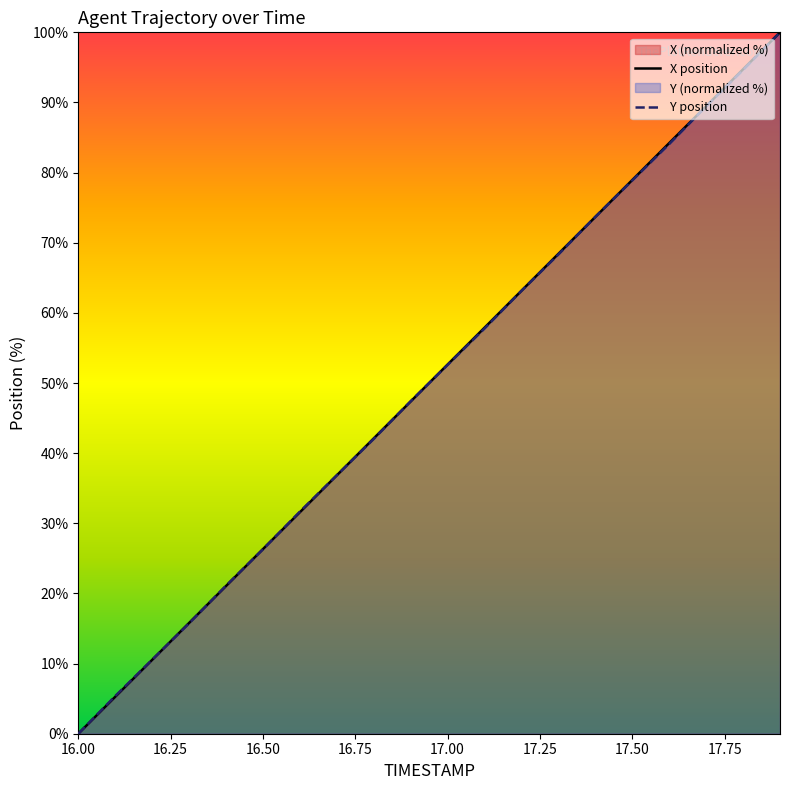

How many data points in X position are less than 52?

10